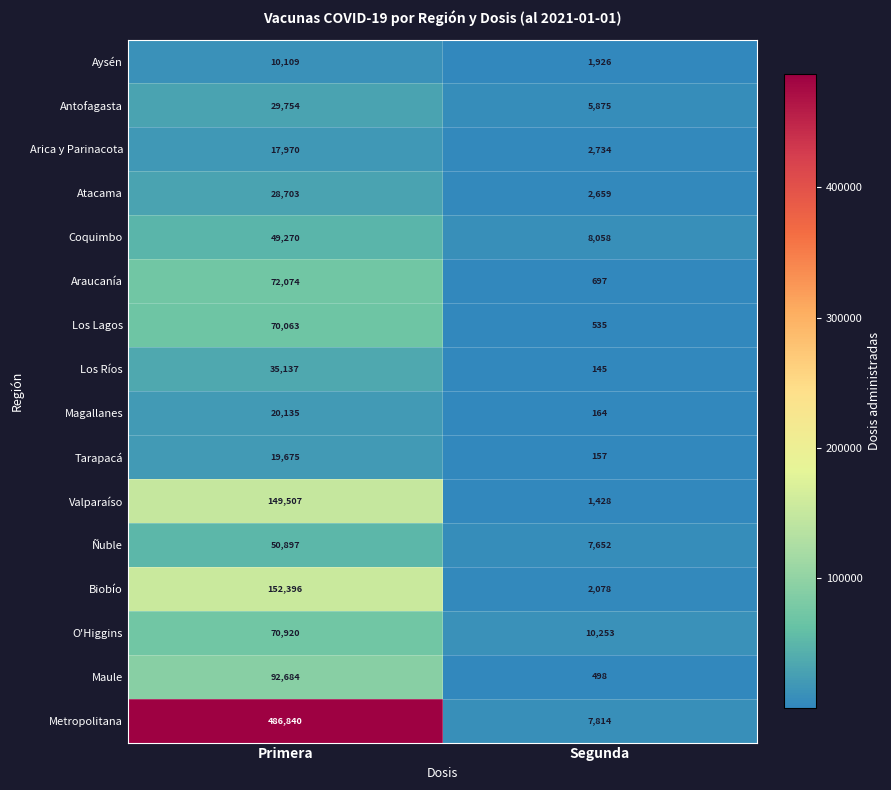

True or false: O'Higgins has a value of 37596 at Primera.

False